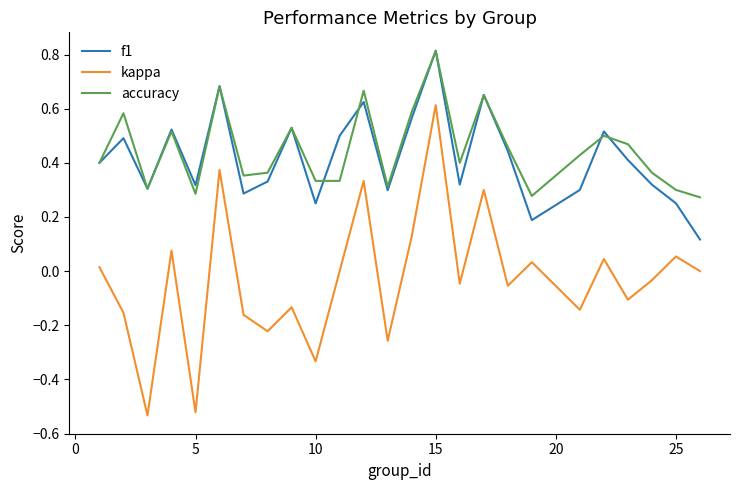

Which series has the largest range (max minus min)?

kappa